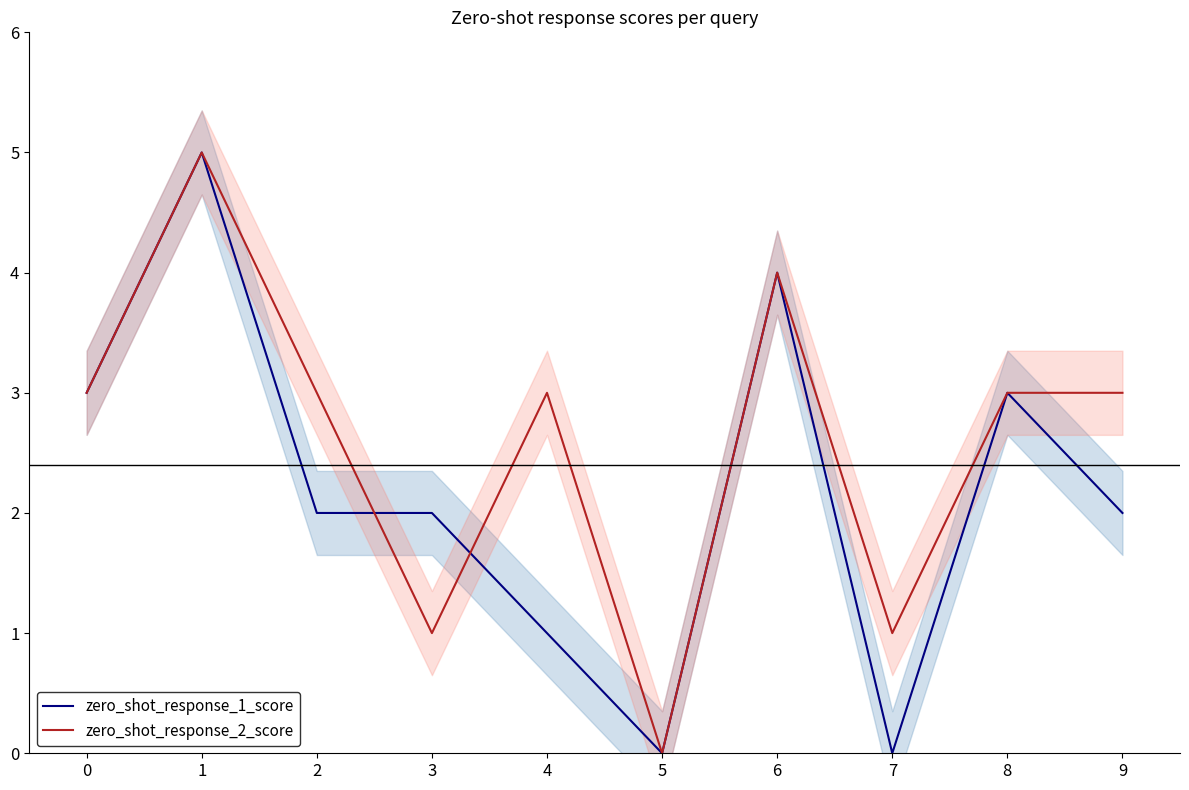

What is the total value across all series at 6?

8